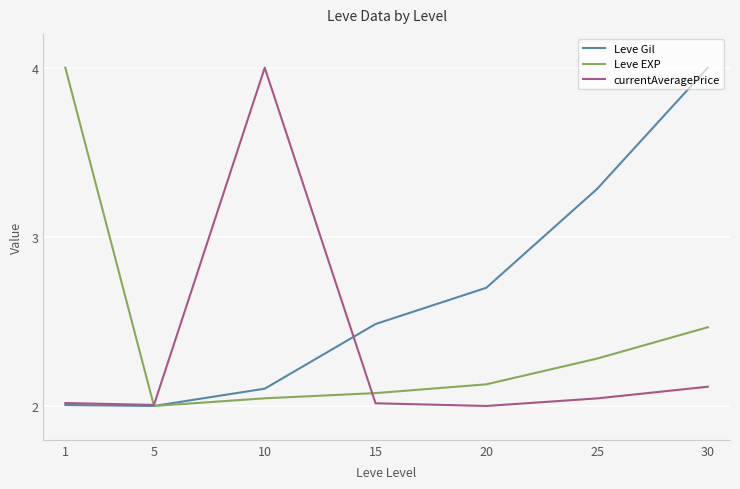

Between 10 and 15, which series saw the biggest shift?

currentAveragePrice